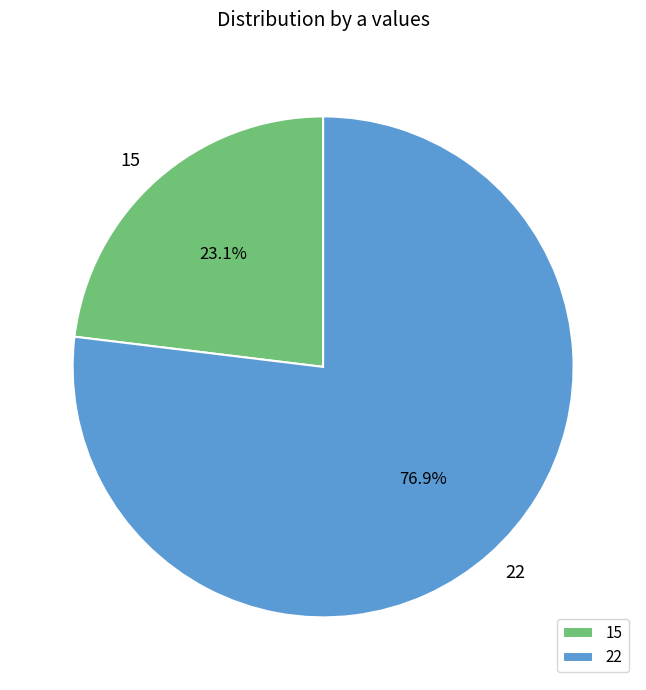

Is it true that 15 is 35% of the pie?

False